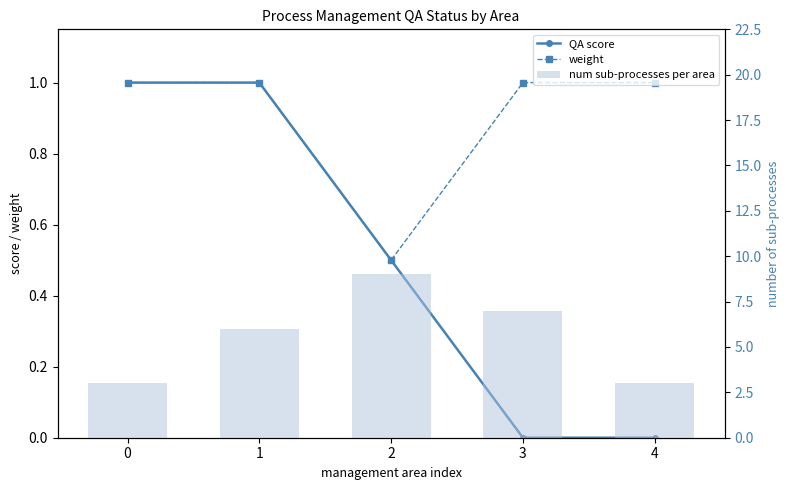

Count the number of categories in the chart.

5